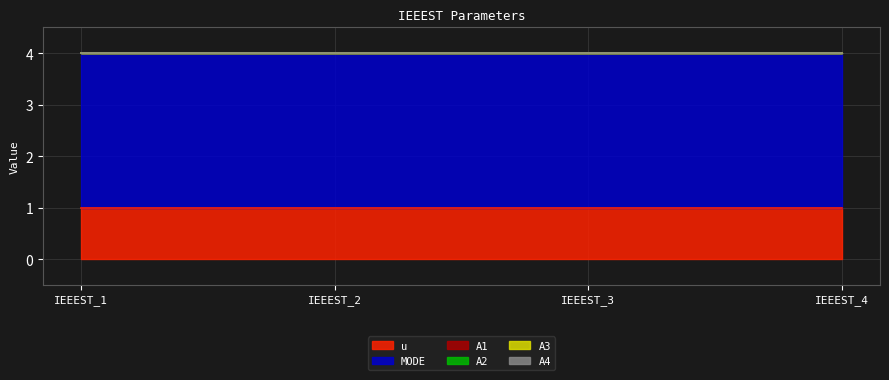

At which category does the chart reach its peak across all series?

IEEEST_1